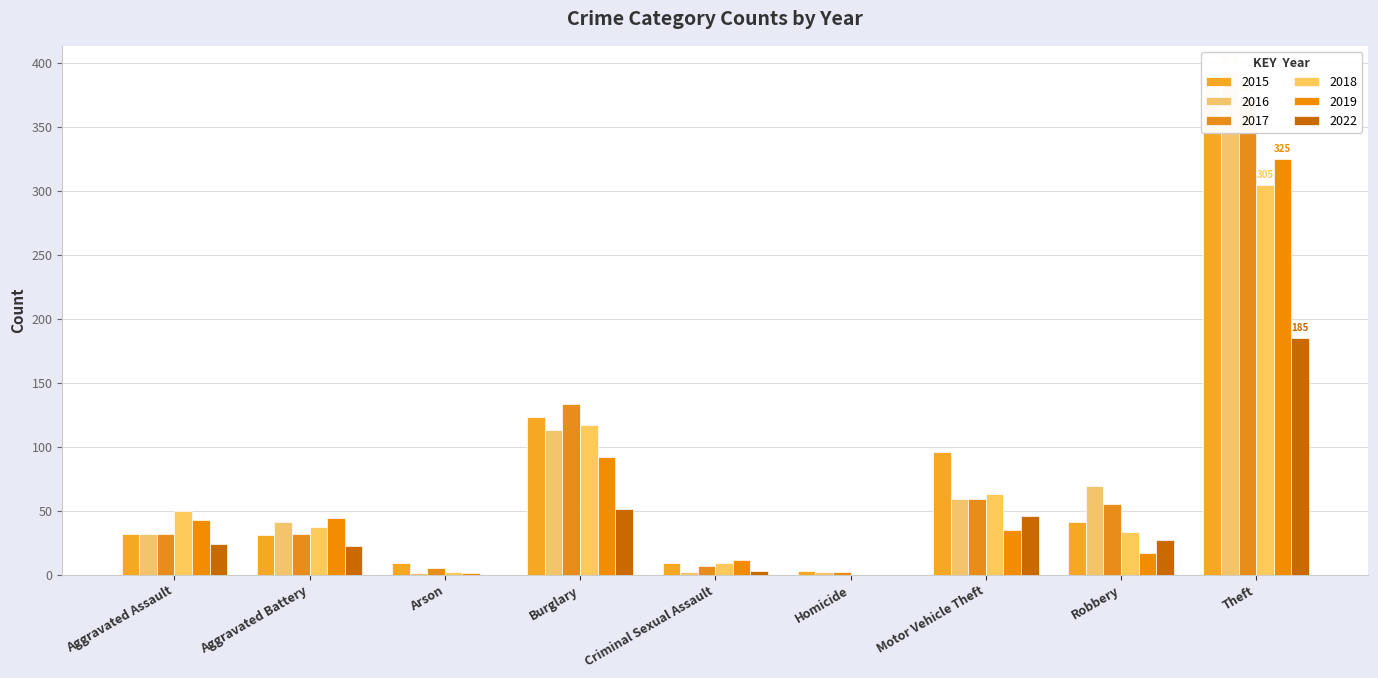

At which category is the sum across all series the highest?

Theft